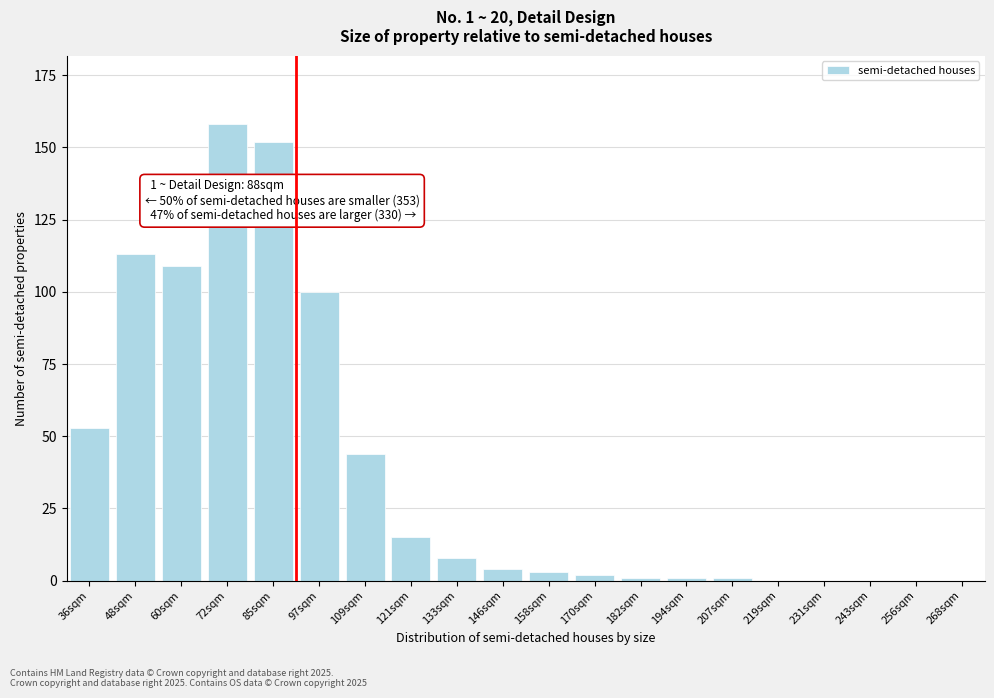

Reading left to right, transcribe all the data shown in this chart.

36sqm=53	48sqm=113	60sqm=109	72sqm=158	85sqm=152	97sqm=100	109sqm=44	121sqm=15	133sqm=8	146sqm=4	158sqm=3	170sqm=2	182sqm=1	194sqm=1	207sqm=1	219sqm=0	231sqm=0	243sqm=0	256sqm=0	268sqm=0